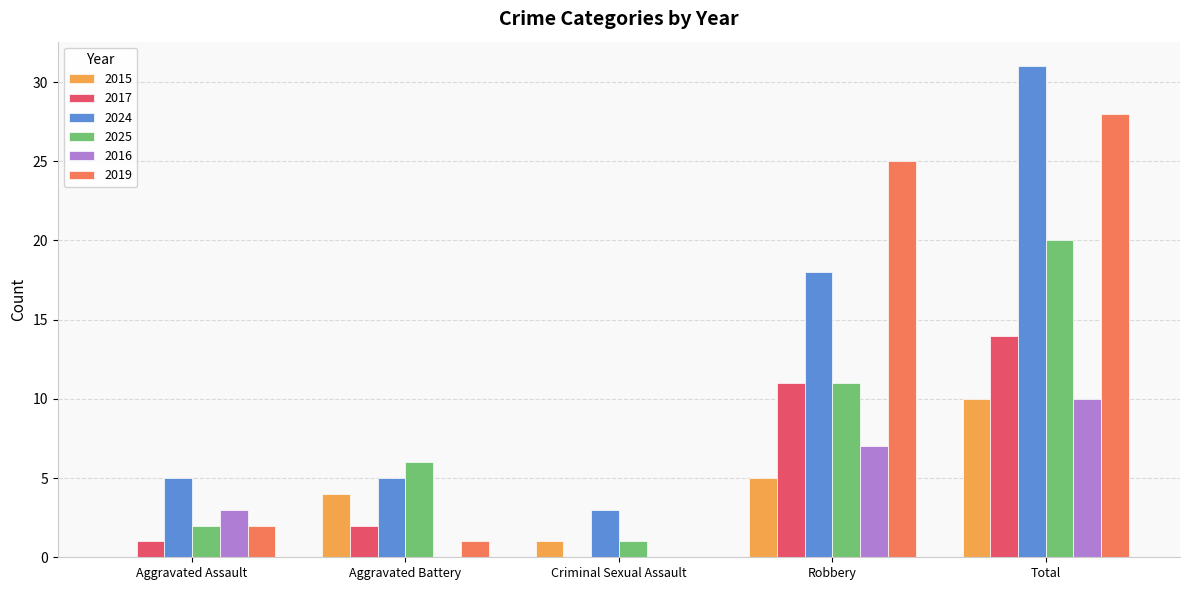

Which label corresponds to the largest value in the chart?

Total